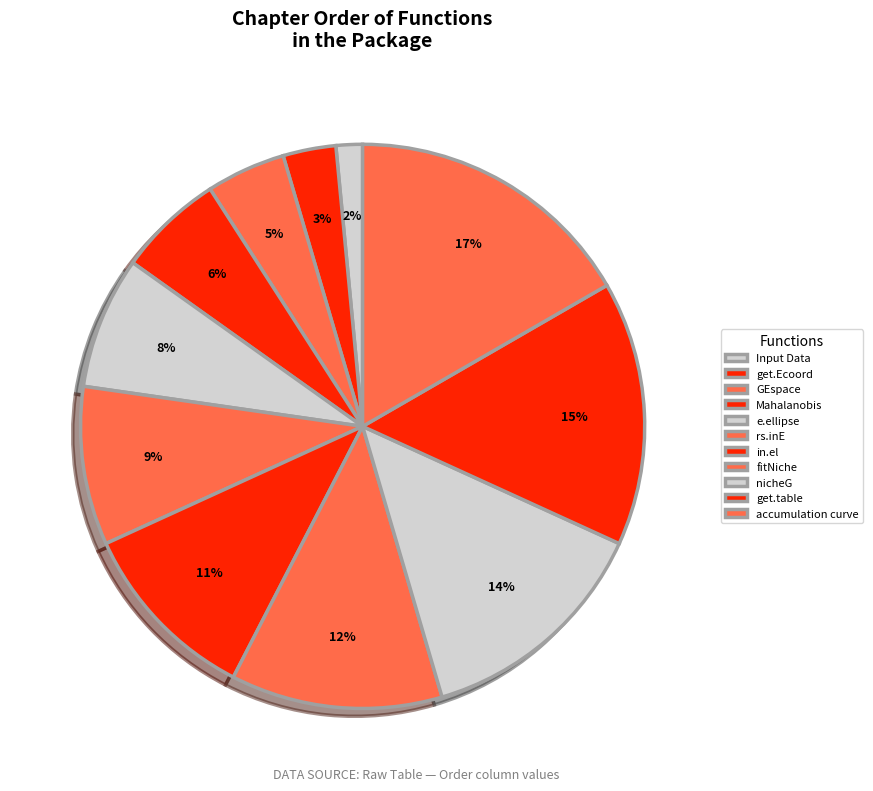

How many segments does this pie chart have?

11